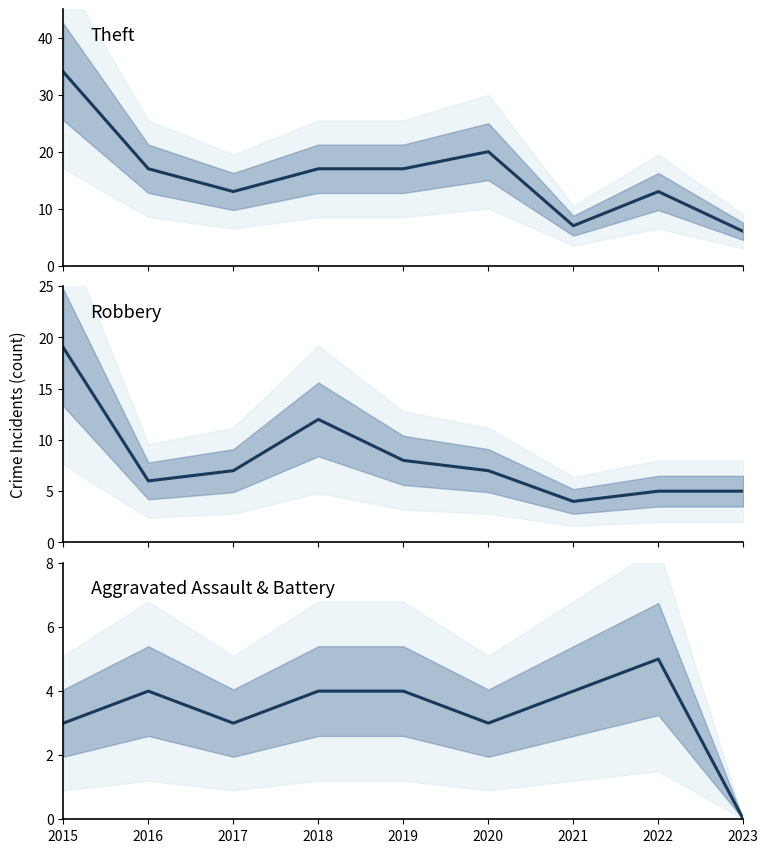

True or false: Aggravated Assault & Battery and Robbery intersect in this chart.

False